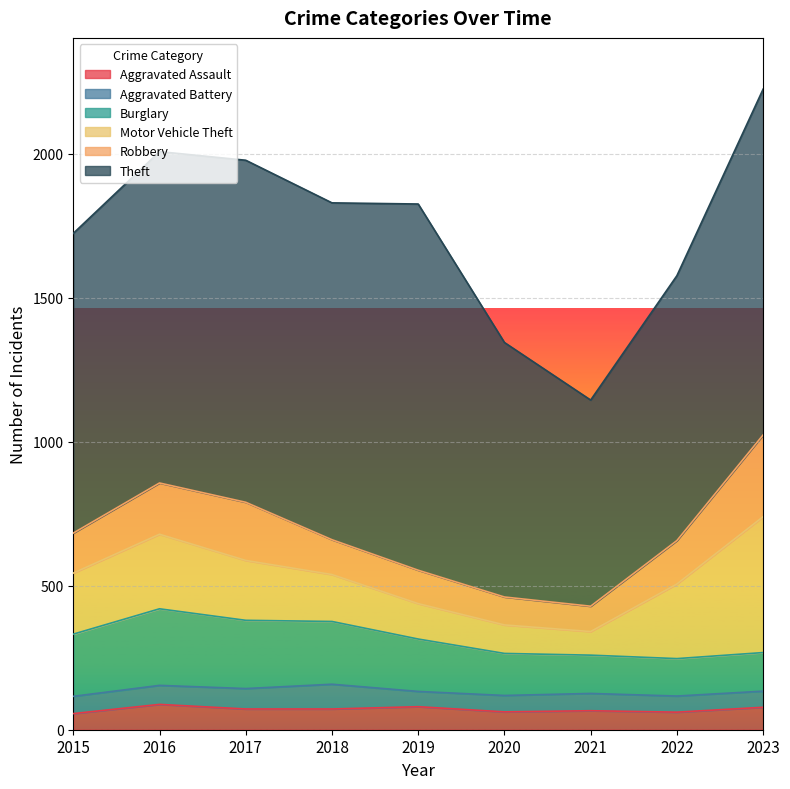

How many categories are shown in the chart?

9